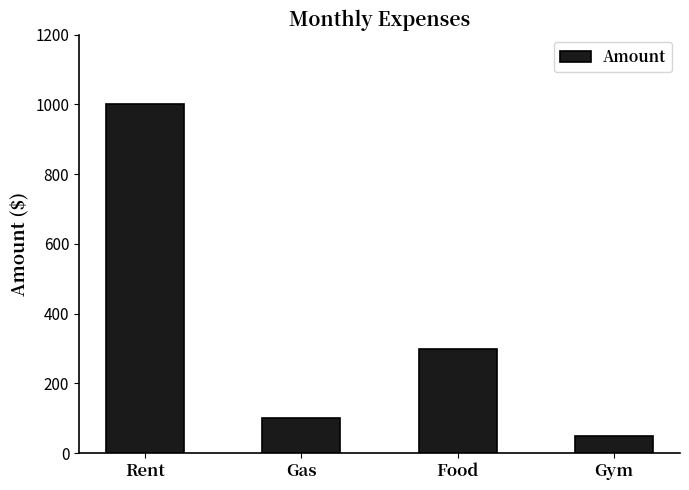

List the labels in order of value, smallest first.

Gym, Gas, Food, Rent